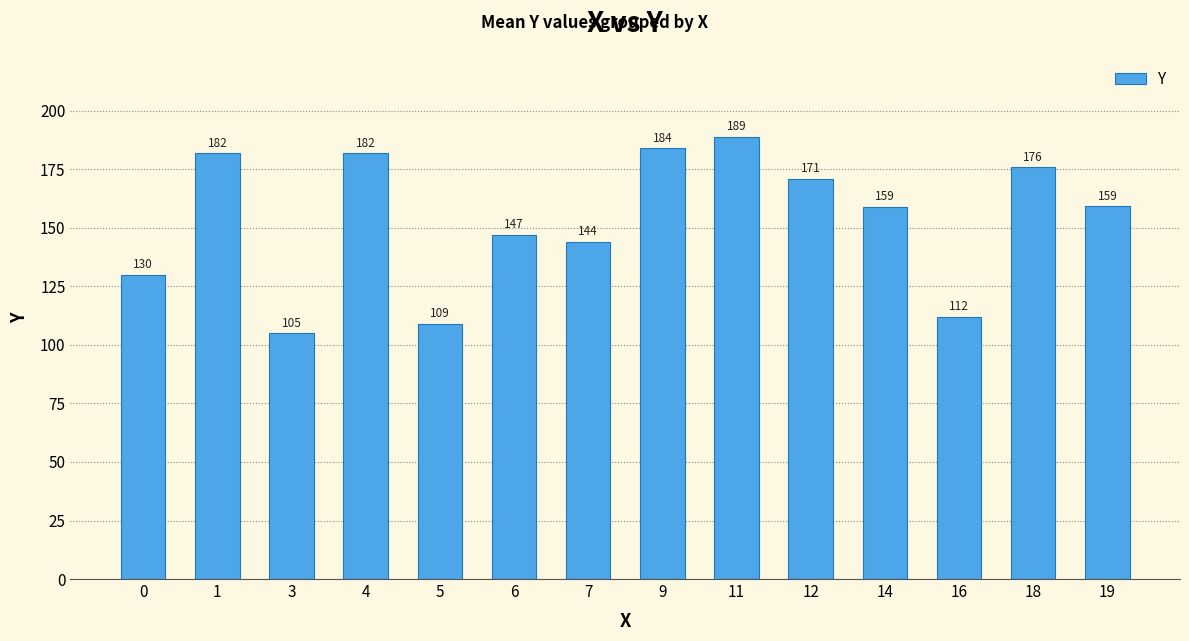

Which label corresponds to the smallest value in the chart?

3